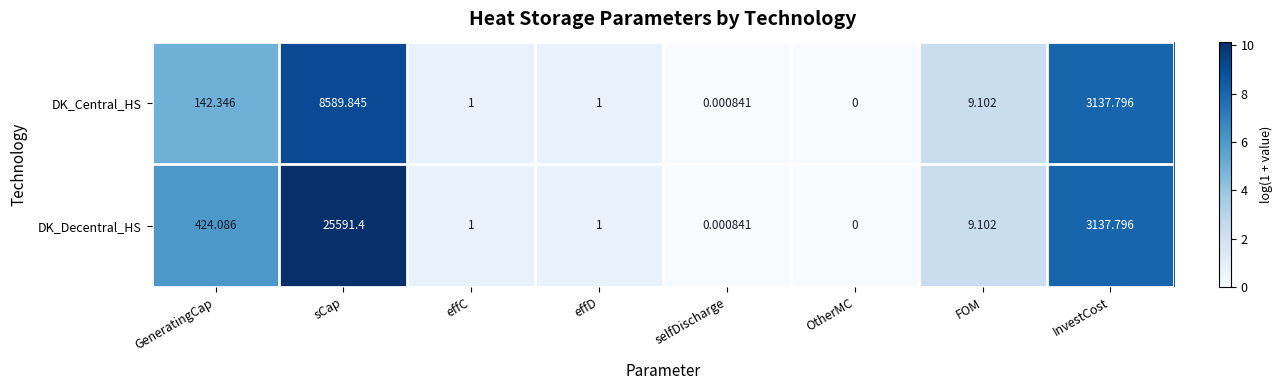

Between sCap and selfDischarge, which series saw the biggest shift?

DK_Decentral_HS